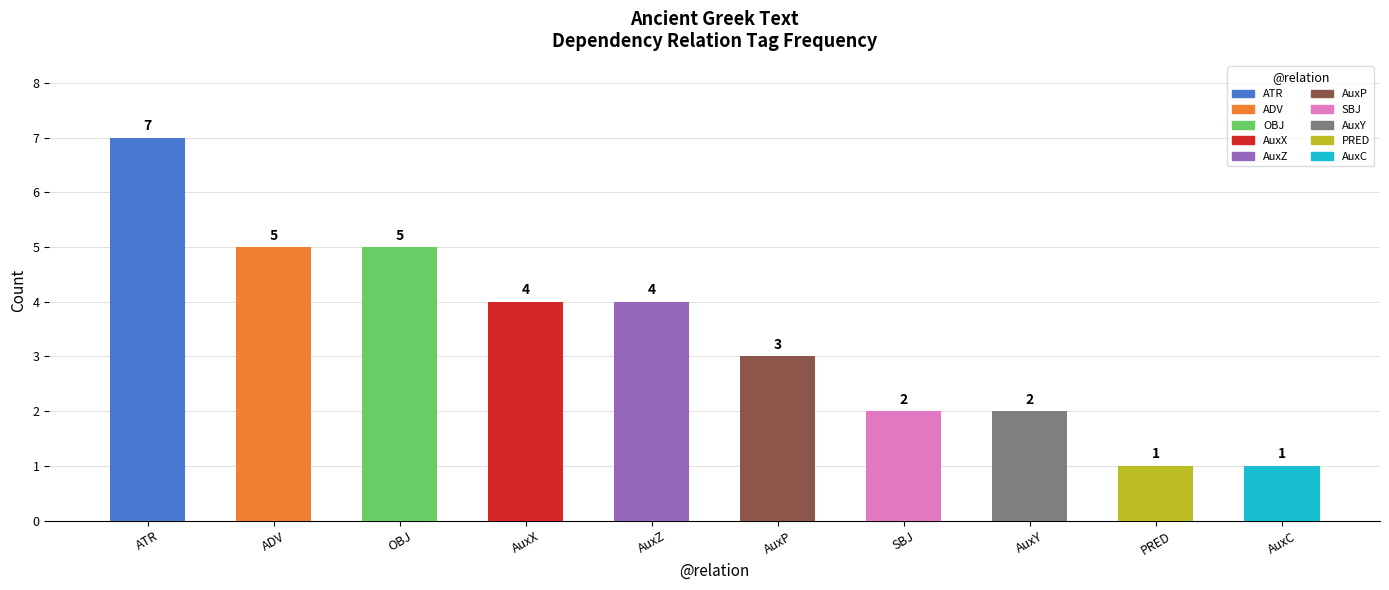

What is the change in value from SBJ to PRED?

-1